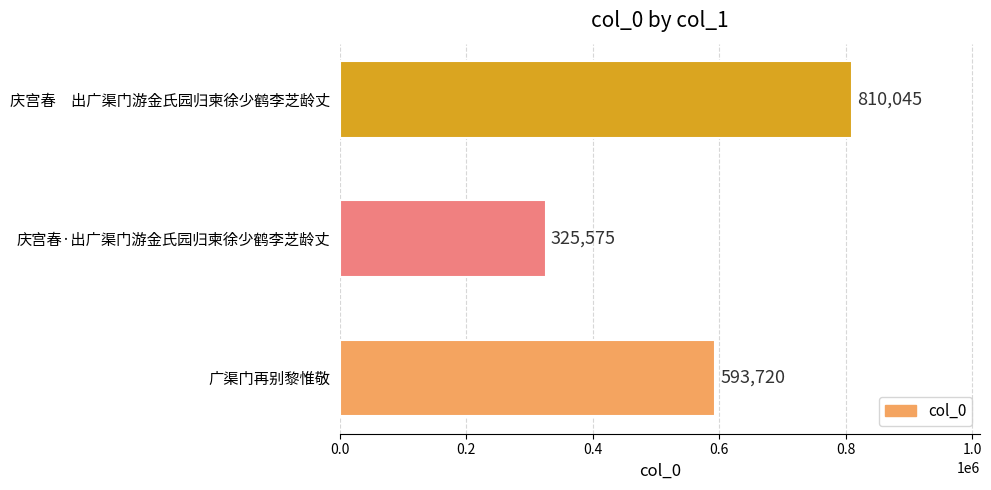

Count the values in the range 325575 to 810045.

3